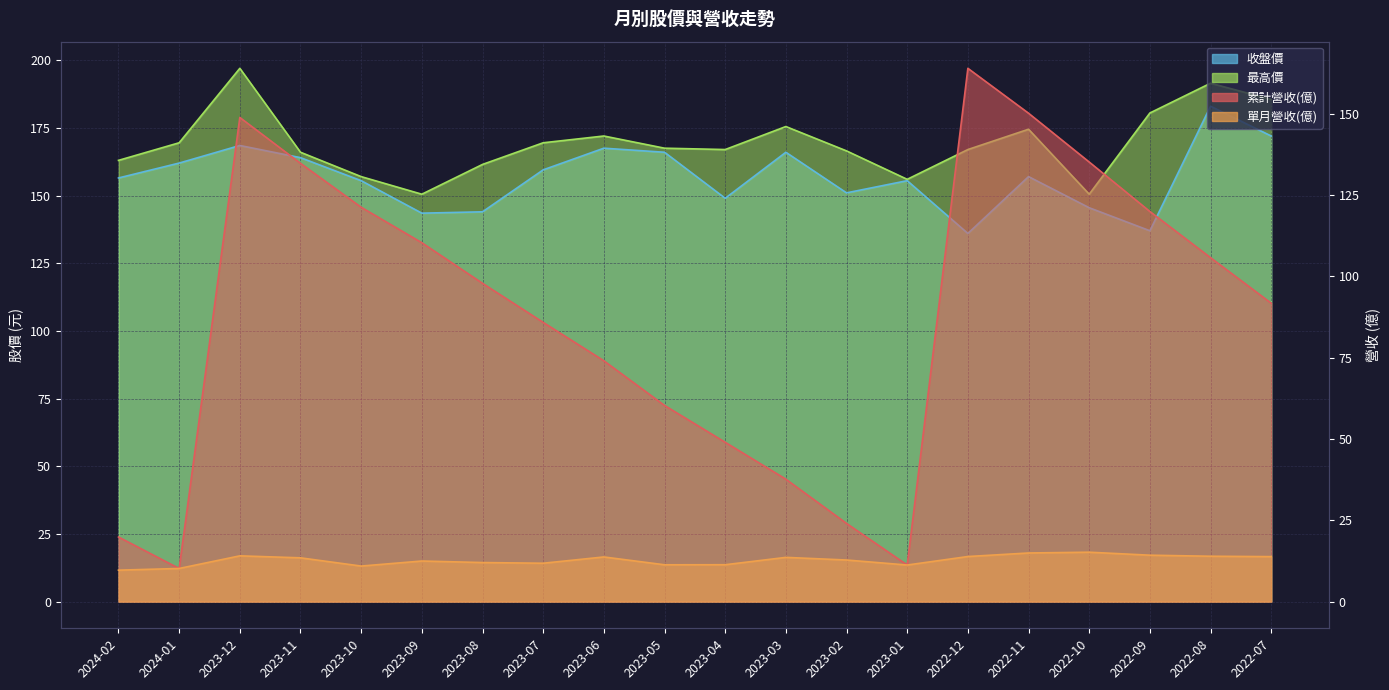

Reading right to left, list all the values displayed in this chart.

累計營收(億): 91.7	105.7	119.9	135.1	150.1	163.9	11.2	24.0	37.6	49.0	60.3	74.0	85.8	97.8	110.3	121.2	134.7	148.8	10.2	19.9
單月營收(億): 13.8	13.9	14.3	15.2	14.9	13.9	11.2	12.8	13.6	11.3	11.3	13.7	11.8	12.0	12.5	10.9	13.5	14.1	10.2	9.7
收盤價: 172.0	183.0	137.0	145.5	157.0	136.0	155.5	151.0	166.0	149.0	166.0	167.5	159.5	144.0	143.5	155.5	164.0	168.5	162.0	156.5
最高價: 185.5	191.5	180.5	150.5	174.5	167.0	156.0	166.5	175.5	167.0	167.5	172.0	169.5	161.5	150.5	157.0	166.0	197.0	169.5	163.0